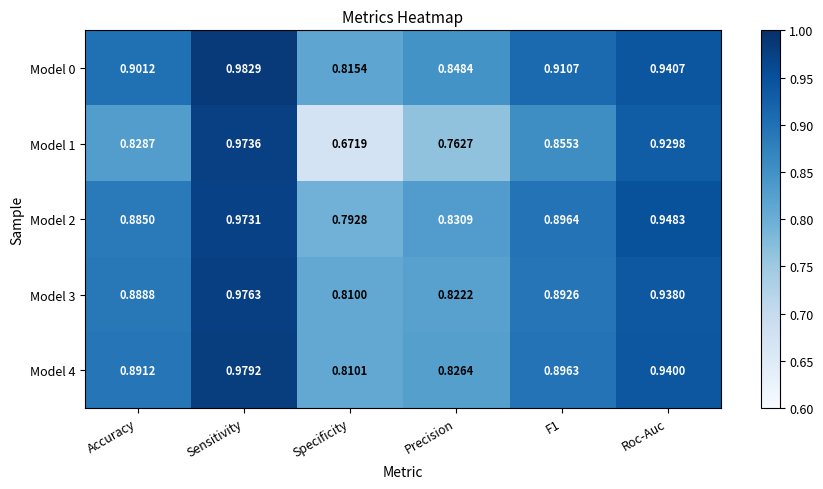

Which series has the largest range (max minus min)?

Model 1